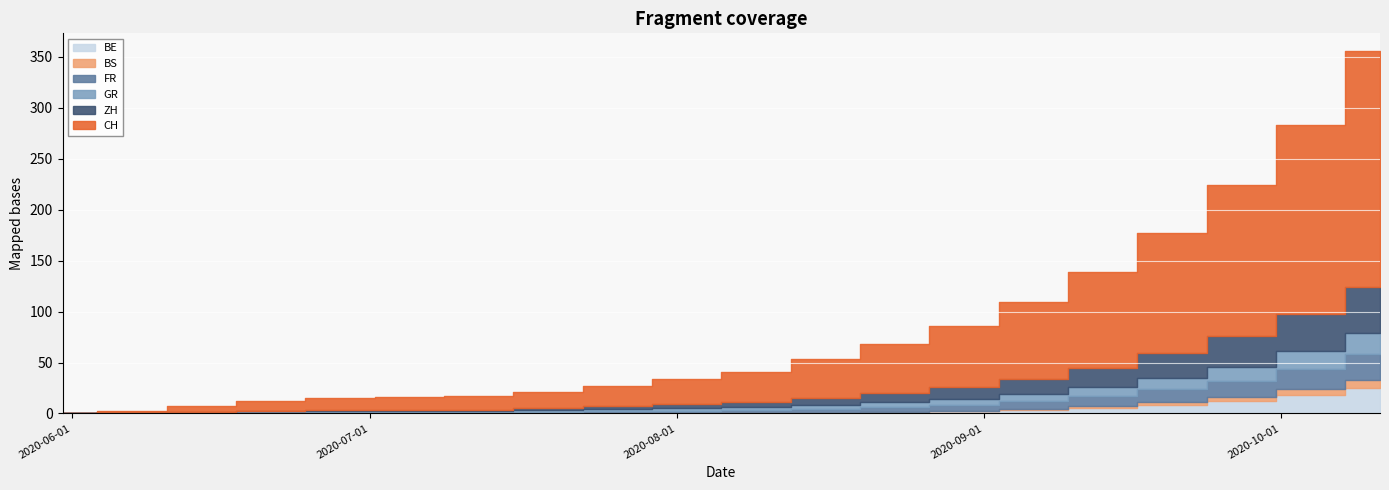

What is the total value across all series at 2020-06-14?

7